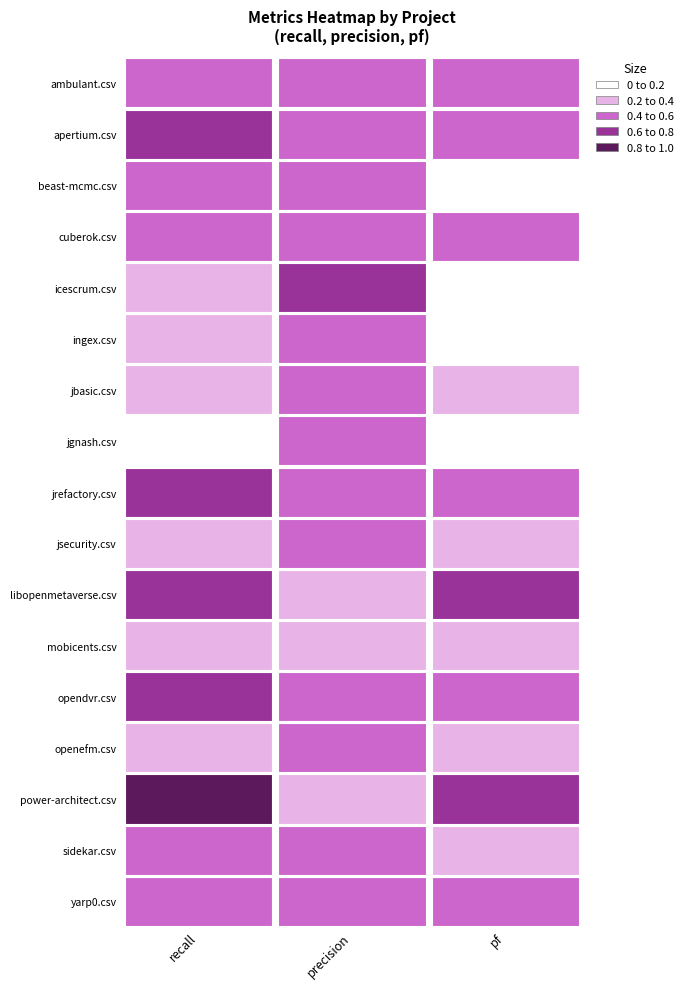

True or false: recall has a value of 0.2 at 4.

False